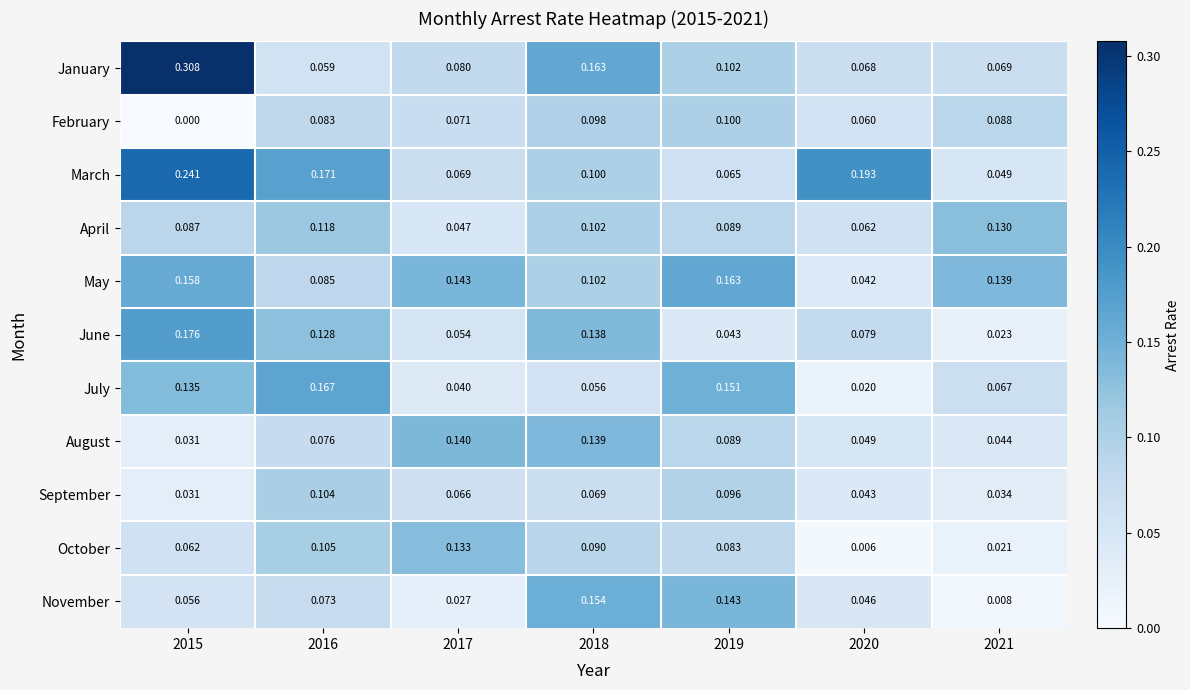

Which series has the largest range (max minus min)?

January